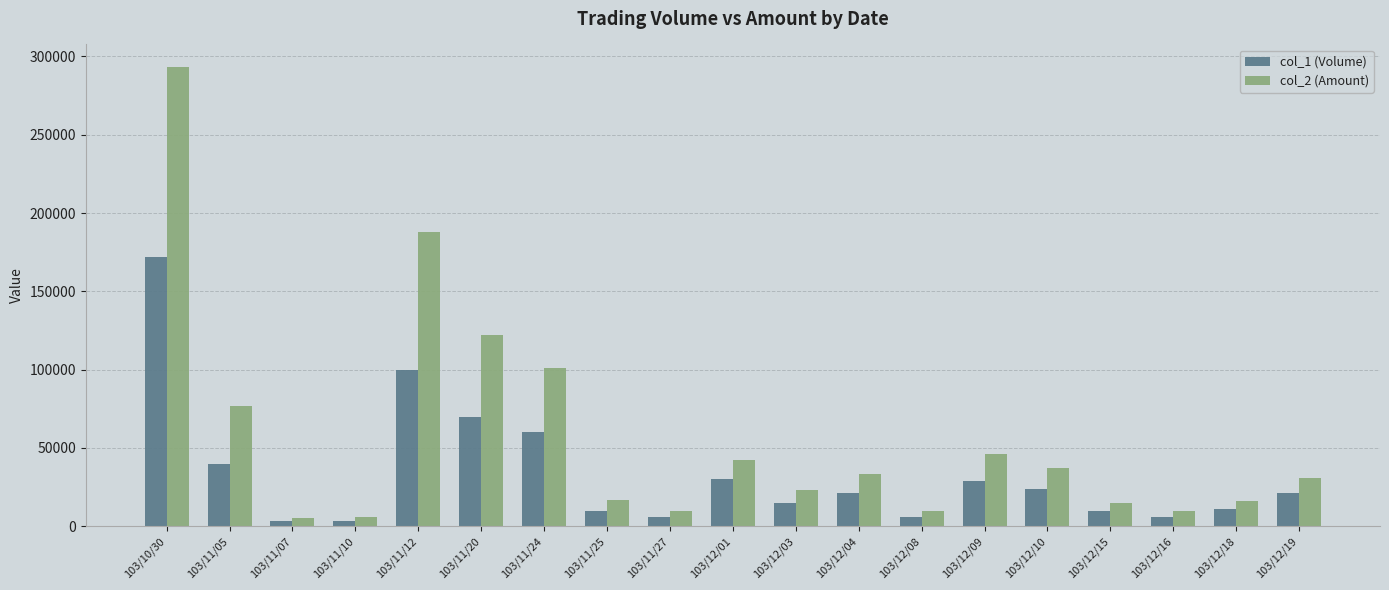

Rank the series by their maximum value, from lowest to highest.

col_1 (Volume), col_2 (Amount)